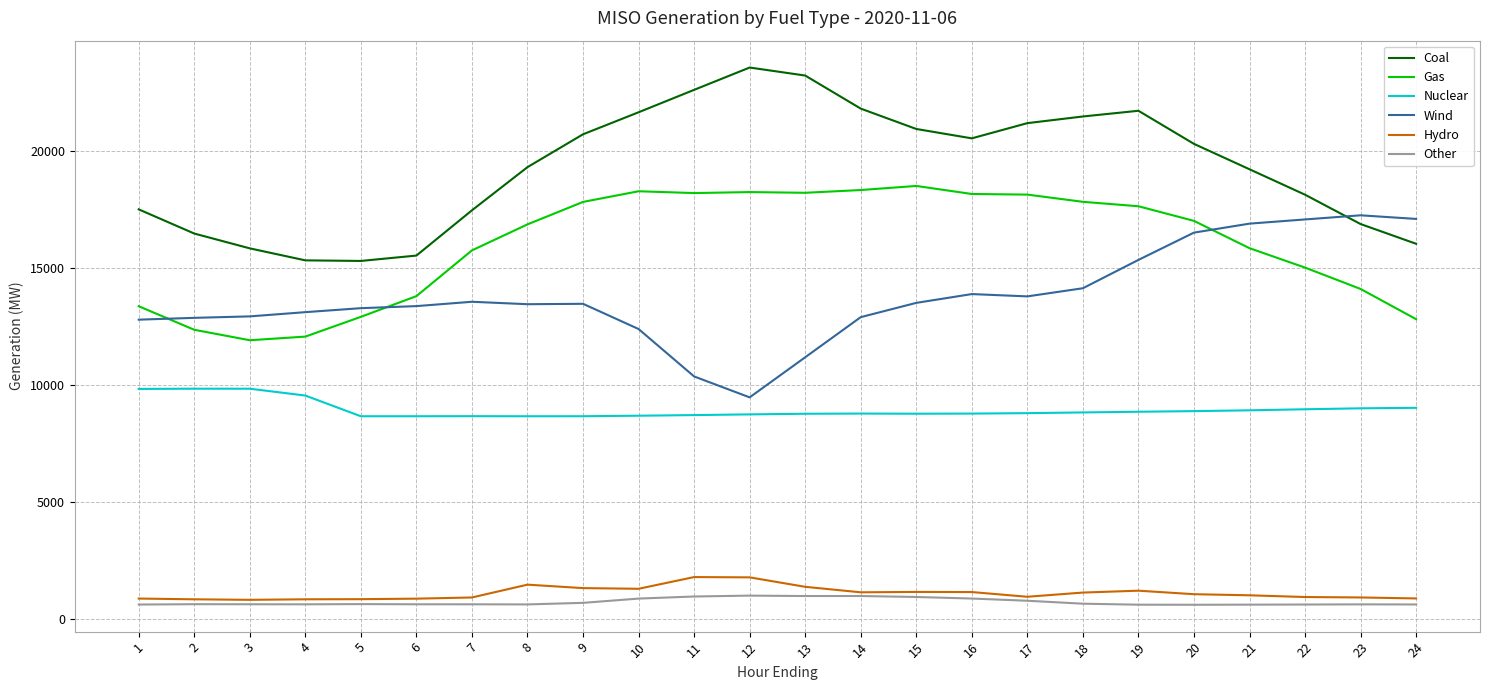

True or false: Other and Nuclear intersect in this chart.

False